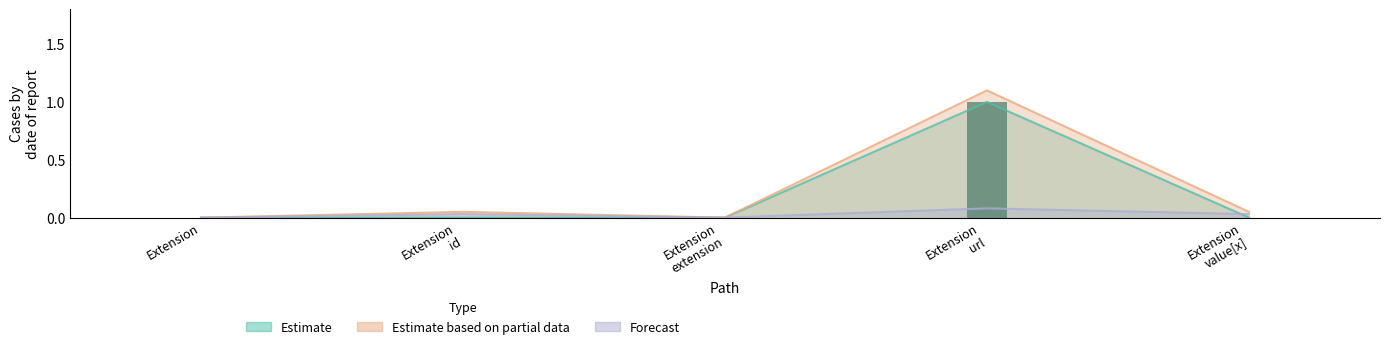

The value of Min at Extension extension is 0. True or false?

True